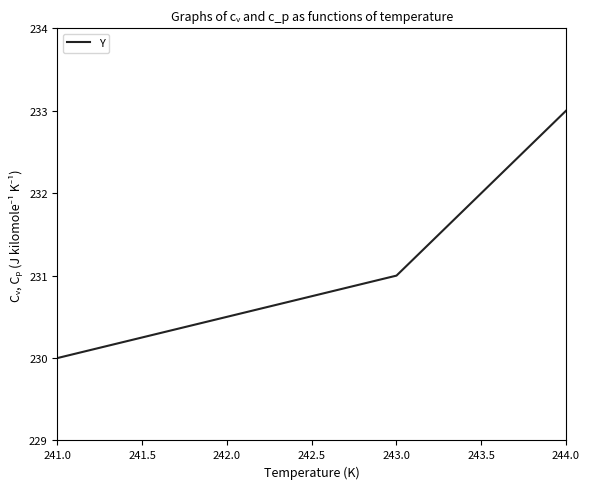

What is the change in value from 241.0 to 243.0?

+1